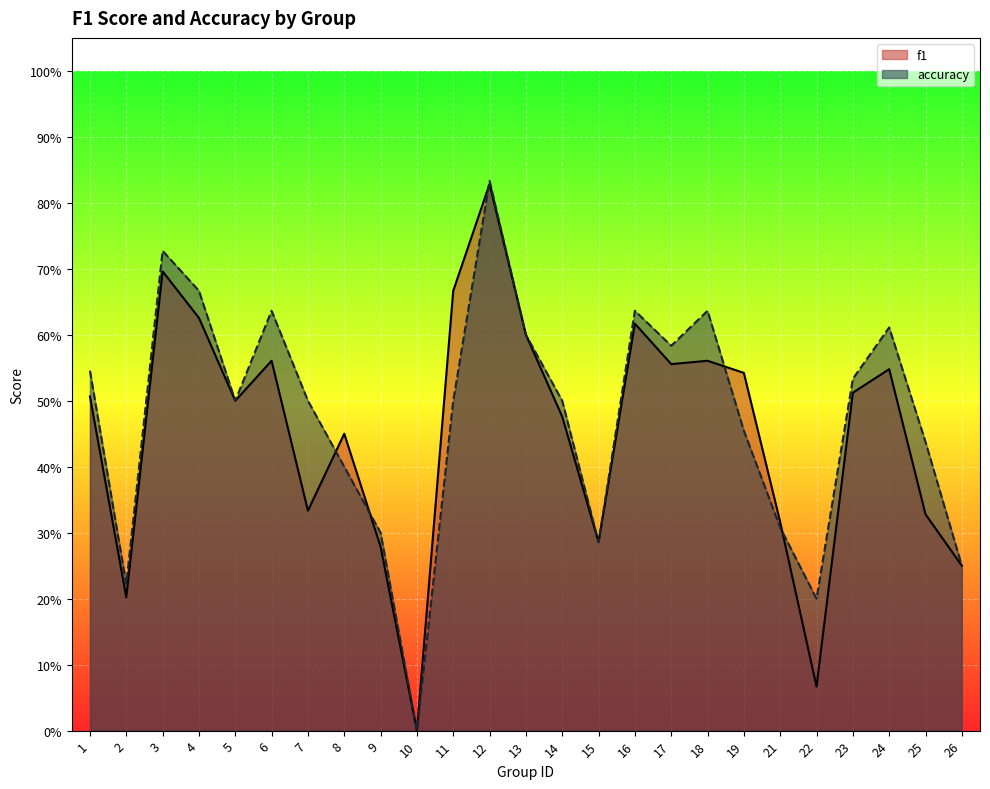

After their last crossing, which series has the higher values: f1 or accuracy?

accuracy